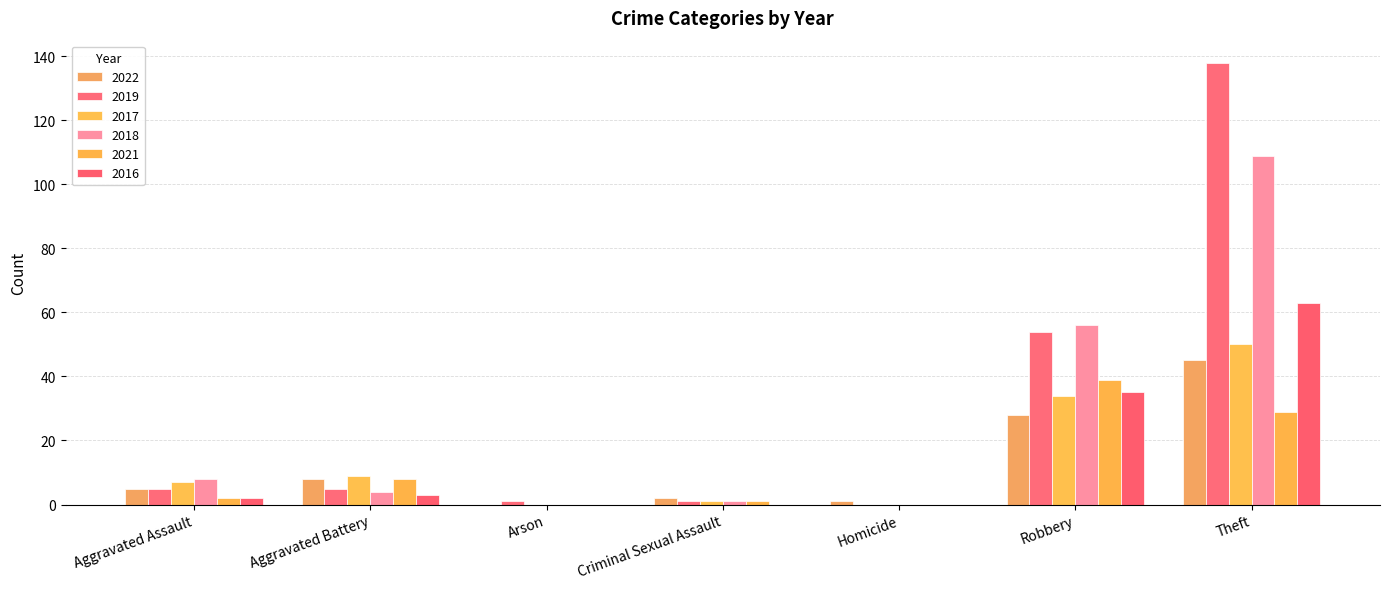

Reading left to right, list all the values displayed in this chart.

2022: Aggravated Assault=5	Aggravated Battery=8	Arson=0	Criminal Sexual Assault=2	Homicide=1	Robbery=28	Theft=45
2019: Aggravated Assault=5	Aggravated Battery=5	Arson=1	Criminal Sexual Assault=1	Homicide=0	Robbery=54	Theft=138
2017: Aggravated Assault=7	Aggravated Battery=9	Arson=0	Criminal Sexual Assault=1	Homicide=0	Robbery=34	Theft=50
2018: Aggravated Assault=8	Aggravated Battery=4	Arson=0	Criminal Sexual Assault=1	Homicide=0	Robbery=56	Theft=109
2021: Aggravated Assault=2	Aggravated Battery=8	Arson=0	Criminal Sexual Assault=1	Homicide=0	Robbery=39	Theft=29
2016: Aggravated Assault=2	Aggravated Battery=3	Arson=0	Criminal Sexual Assault=0	Homicide=0	Robbery=35	Theft=63